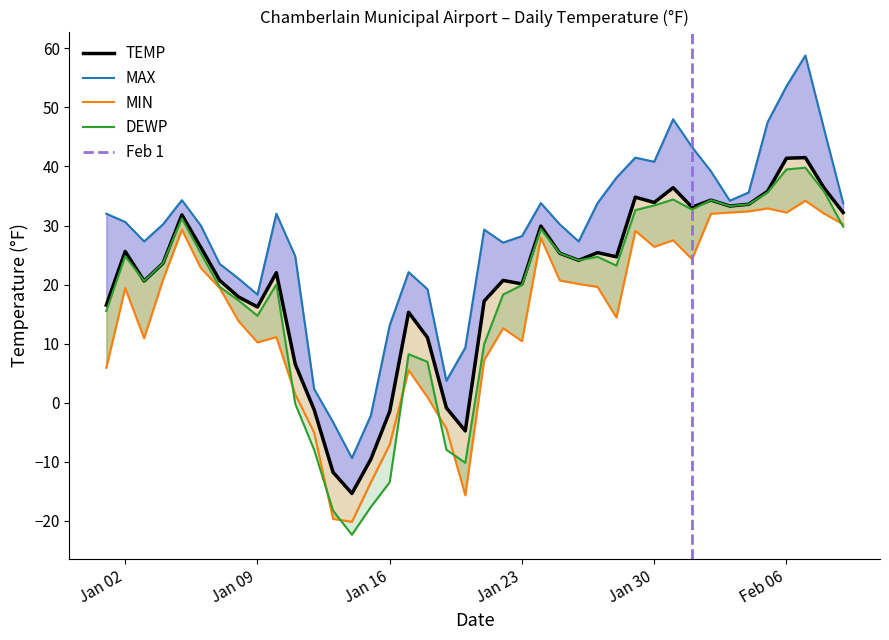

What is the difference between the maximum and minimum values in the MAX series?

68.2